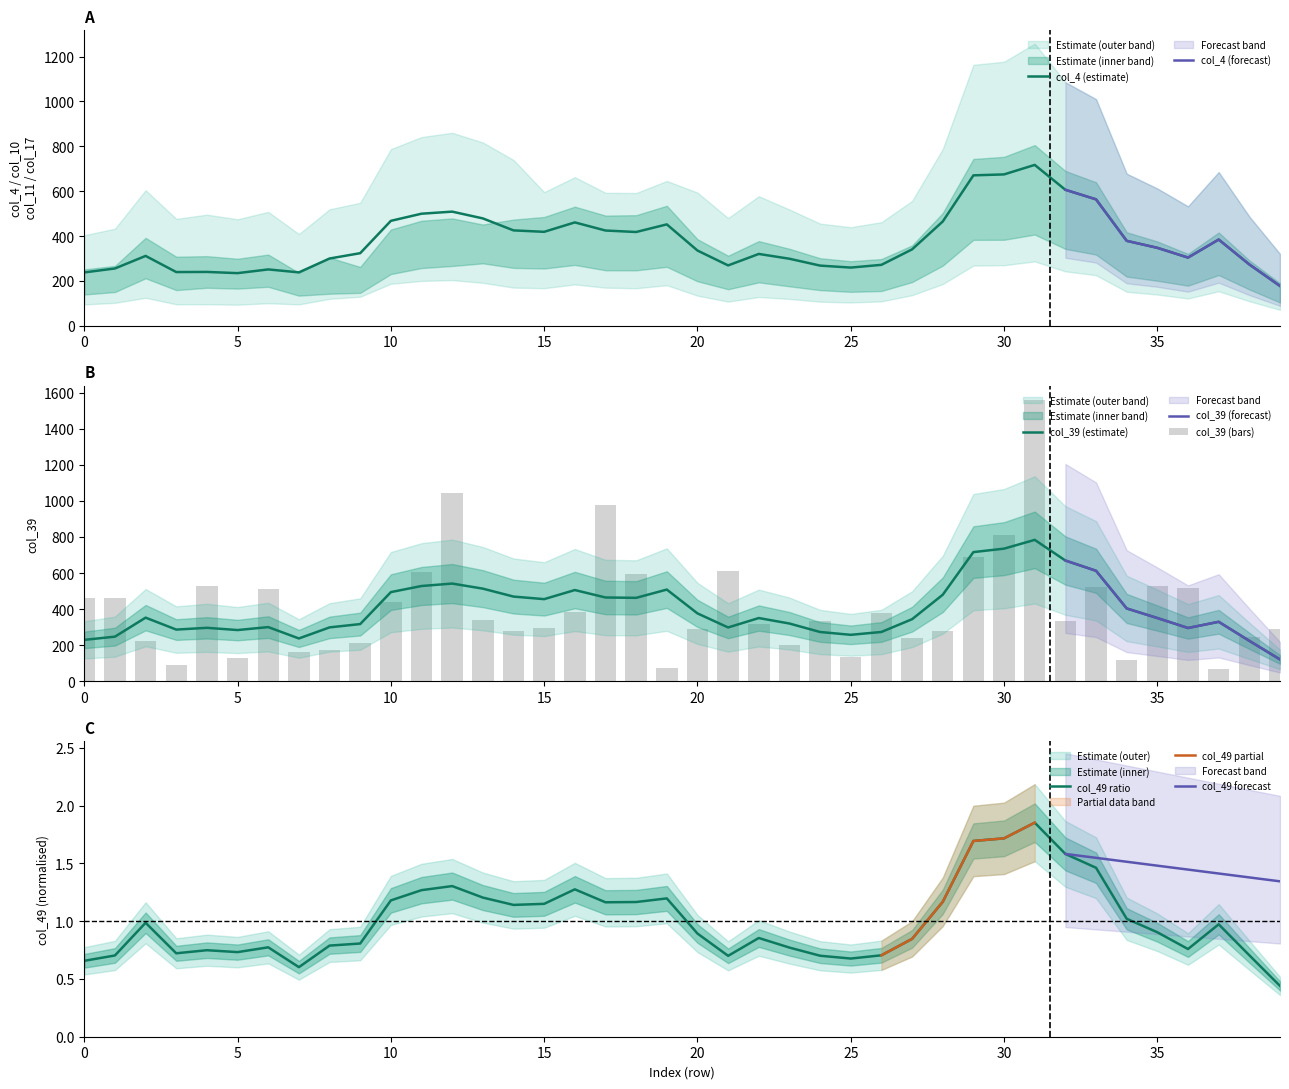

What is the highest value of the col_4 (estimate) series?

717.2